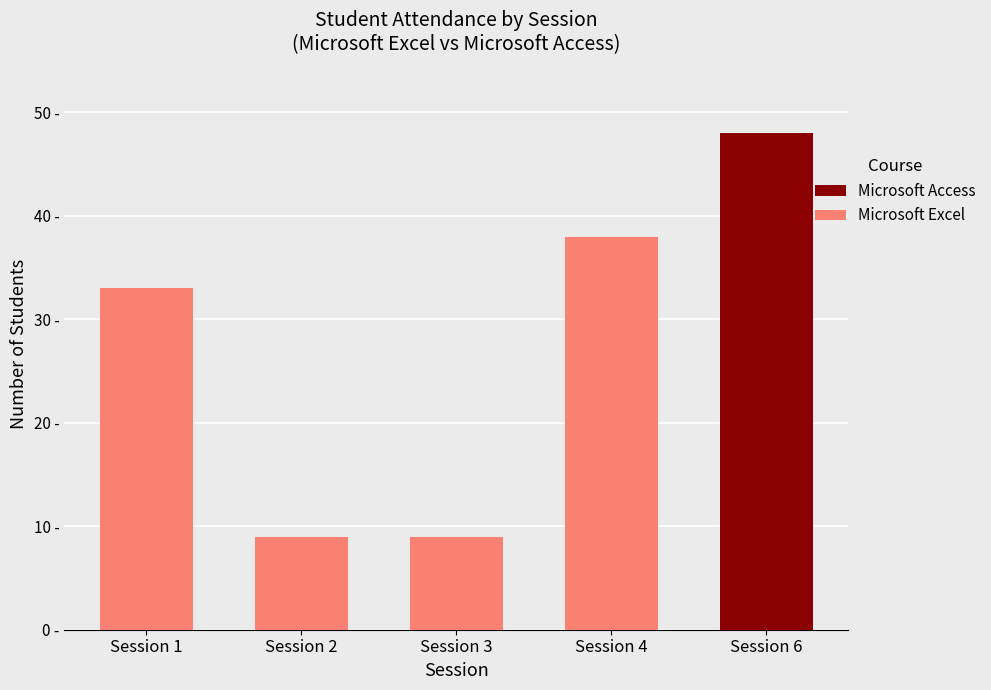

What are all the series names shown in the legend?

Microsoft Access, Microsoft Excel